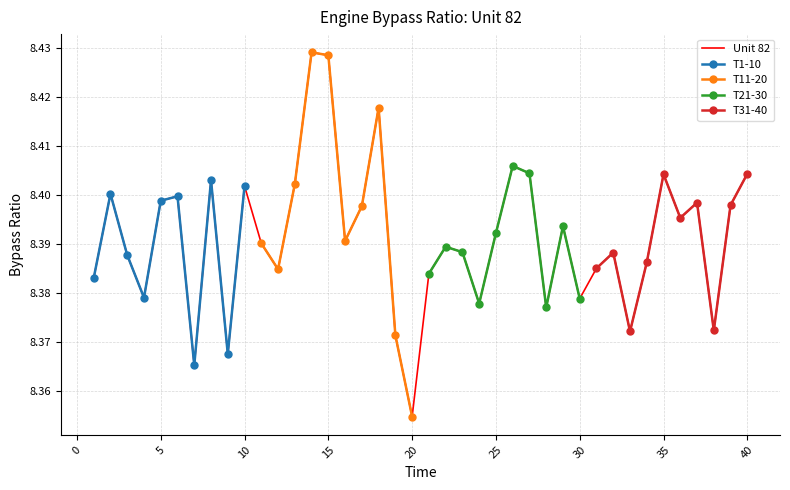

Which category has the lowest value across all series?

20